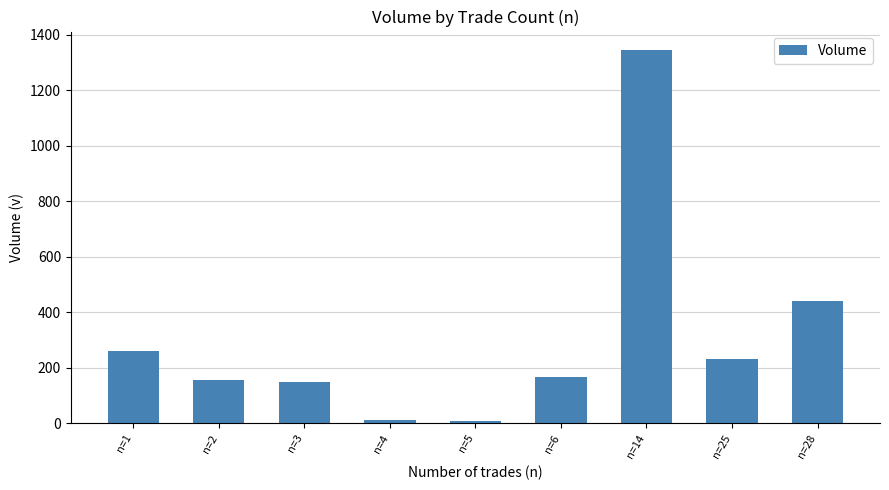

The value at n=1 is 260.0. True or false?

True